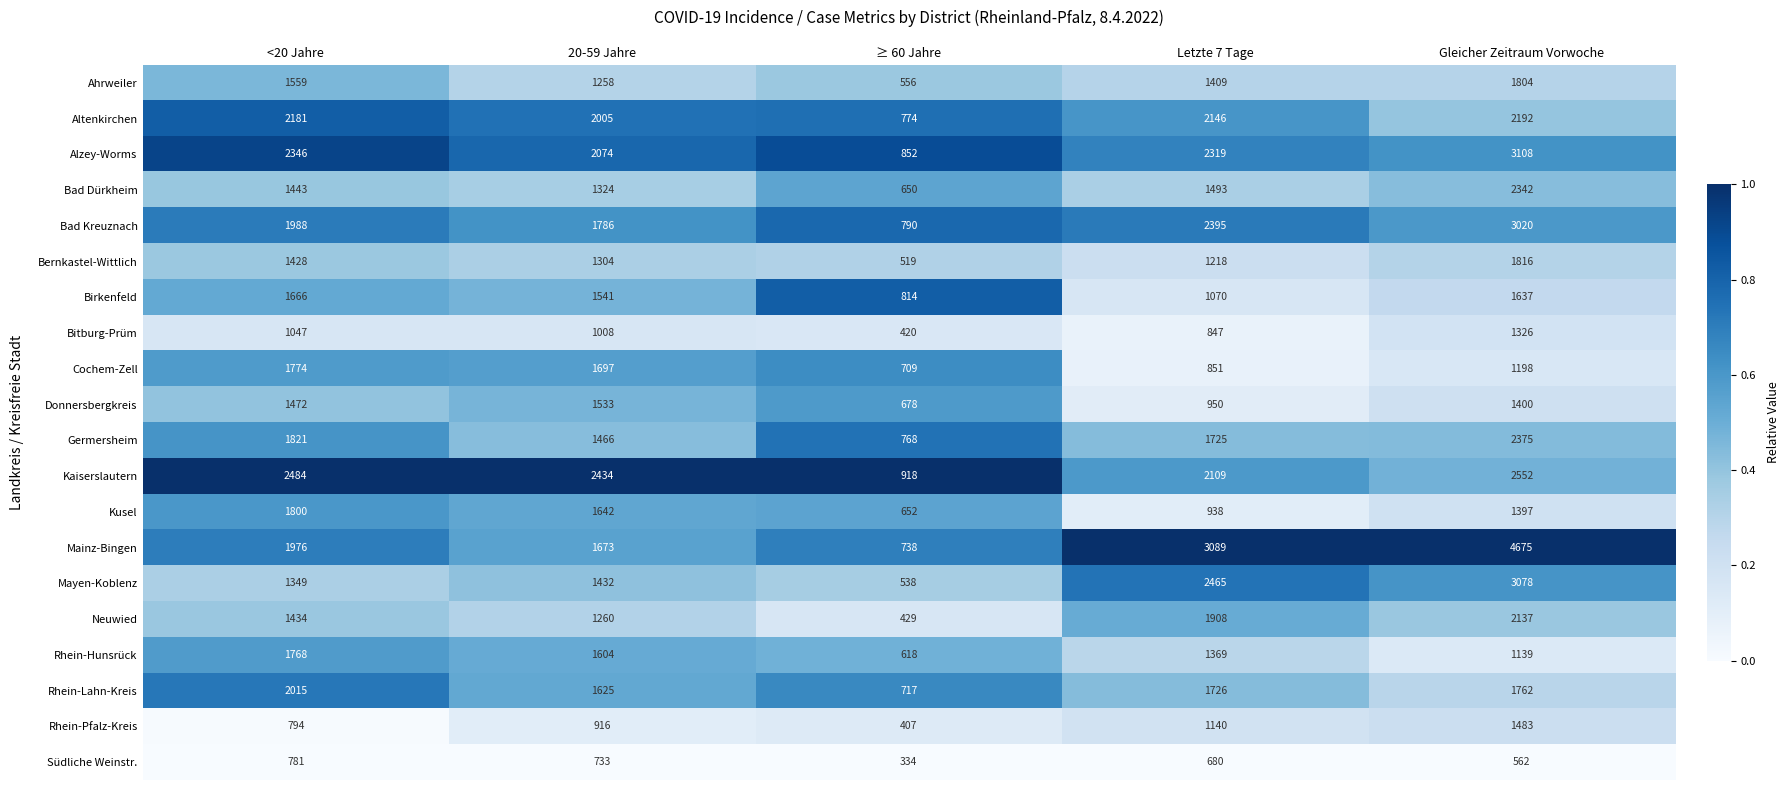

The value of Mayen-Koblenz at 20-59 Jahre is 721. True or false?

False